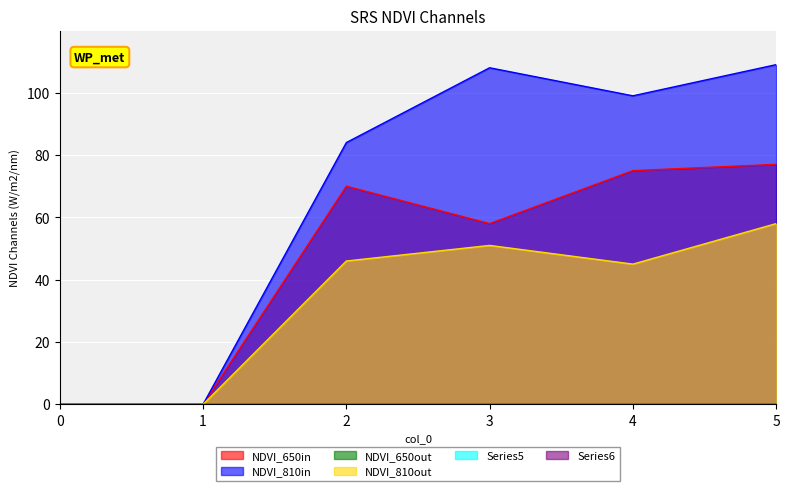

At how many categories does at least one series exceed 58?

4